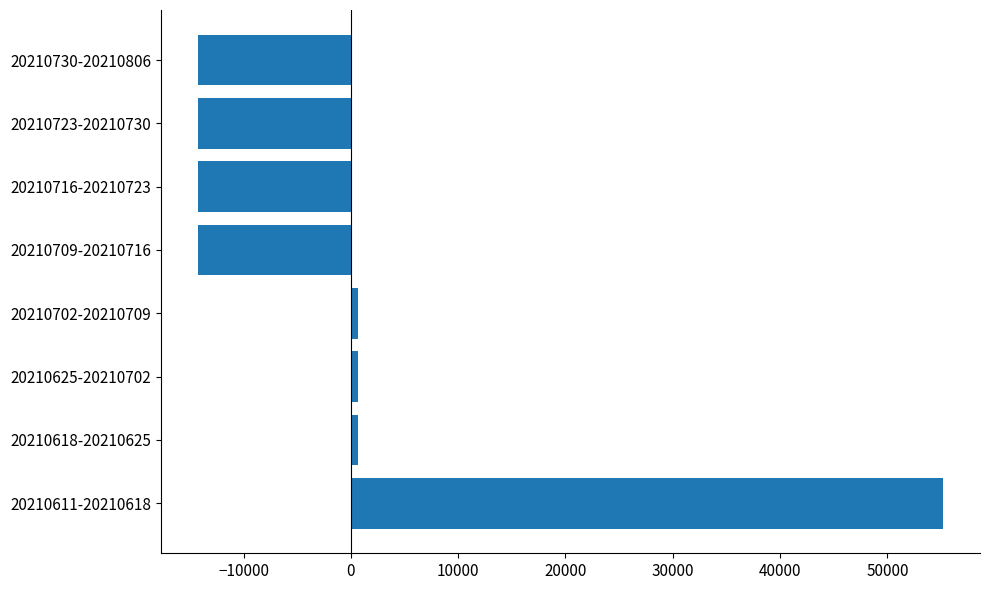

Is it true that the value at 20210730-20210806 is -5517.3?

False